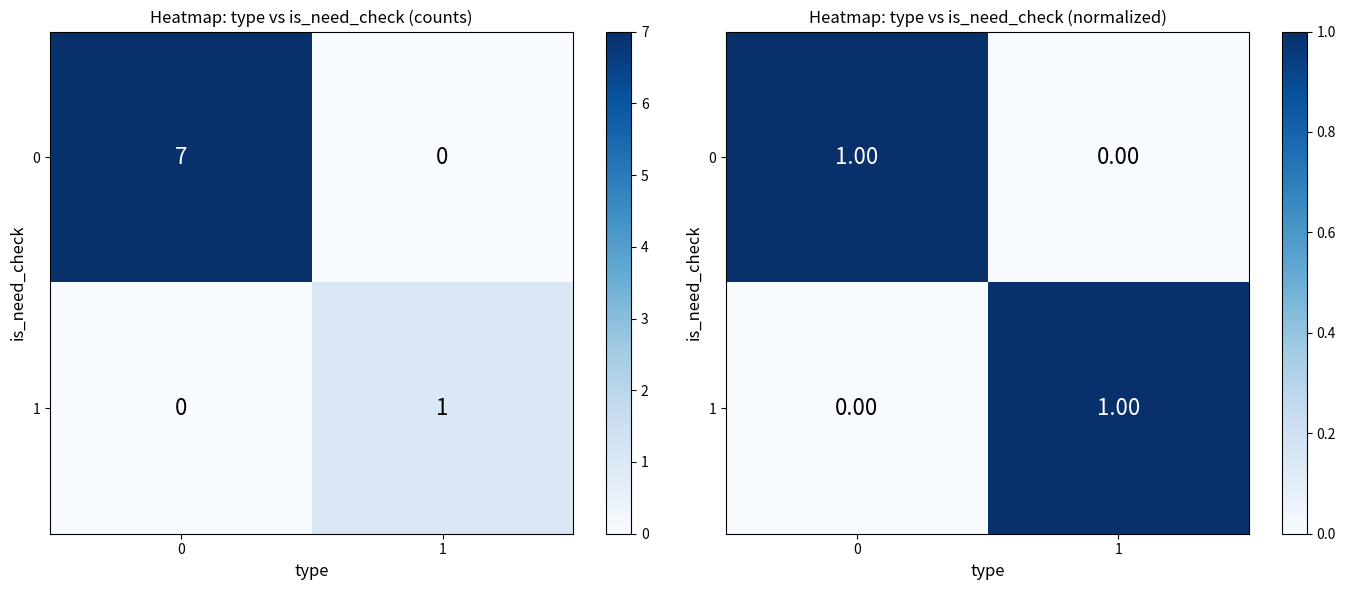

What is the spread (max minus min) of values at 0?

1